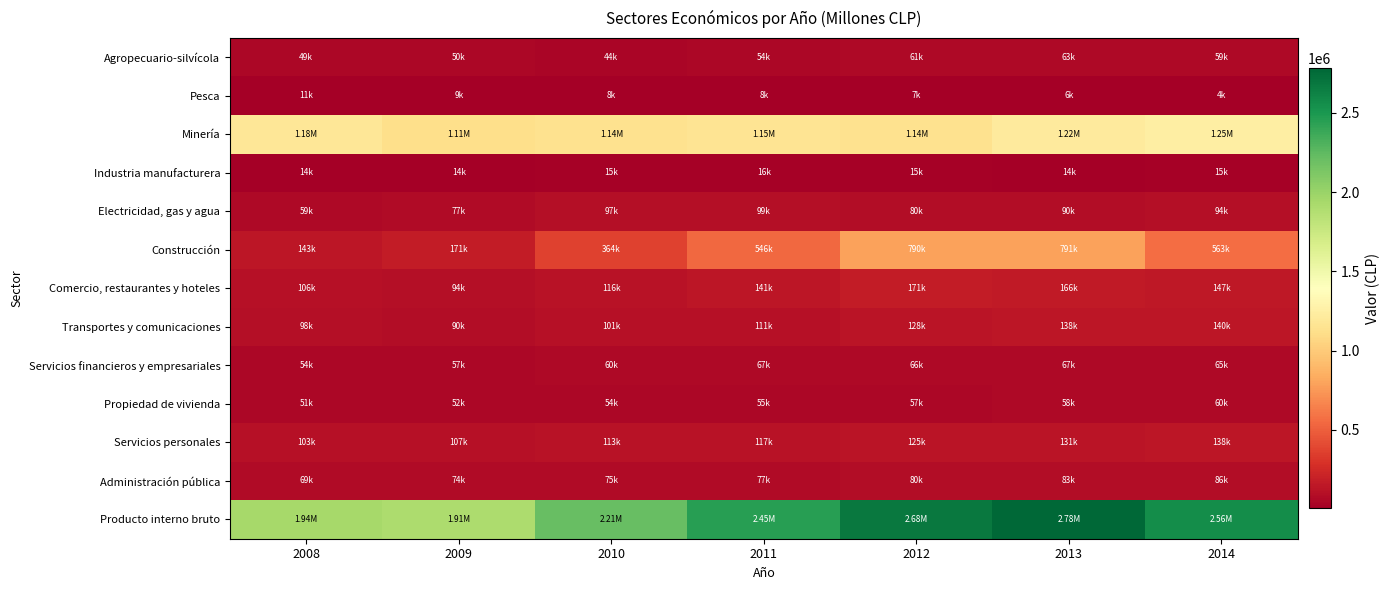

Reading left to right, extract all data points from this chart.

Agropecuario-silvícola: 2008=49010	2009=49619	2010=43916	2011=54021	2012=60888	2013=63280	2014=58877
Pesca: 2008=11437	2009=9323	2010=8164	2011=7977	2012=6717	2013=6293	2014=3651
Minería: 2008=1184255	2009=1114361	2010=1138848	2011=1154394	2012=1140836	2013=1217366	2014=1245534
Industria manufacturera: 2008=13943	2009=14064	2010=14574	2011=15517	2012=15045	2013=13752	2014=14800
Electricidad, gas y agua: 2008=59165	2009=77096	2010=97407	2011=98938	2012=79640	2013=89679	2014=93906
Construcción: 2008=142738	2009=170609	2010=364415	2011=546164	2012=790275	2013=790870	2014=562803
Comercio, restaurantes y hoteles: 2008=106101	2009=93915	2010=115894	2011=141495	2012=171071	2013=165827	2014=146818
Transportes y comunicaciones: 2008=97788	2009=89985	2010=101369	2011=111490	2012=127616	2013=137528	2014=140328
Servicios financieros y empresariales: 2008=54142	2009=56533	2010=60387	2011=66669	2012=66408	2013=67113	2014=65214
Propiedad de vivienda: 2008=51424	2009=52269	2010=53976	2011=55264	2012=56956	2013=58166	2014=59866
Servicios personales: 2008=102657	2009=106959	2010=113102	2011=117173	2012=125369	2013=131298	2014=137606
Administración pública: 2008=69294	2009=73593	2010=75246	2011=77381	2012=79926	2013=83238	2014=85528
Producto interno bruto: 2008=1941954	2009=1908325	2010=2212537	2011=2451300	2012=2678513	2013=2781744	2014=2561400